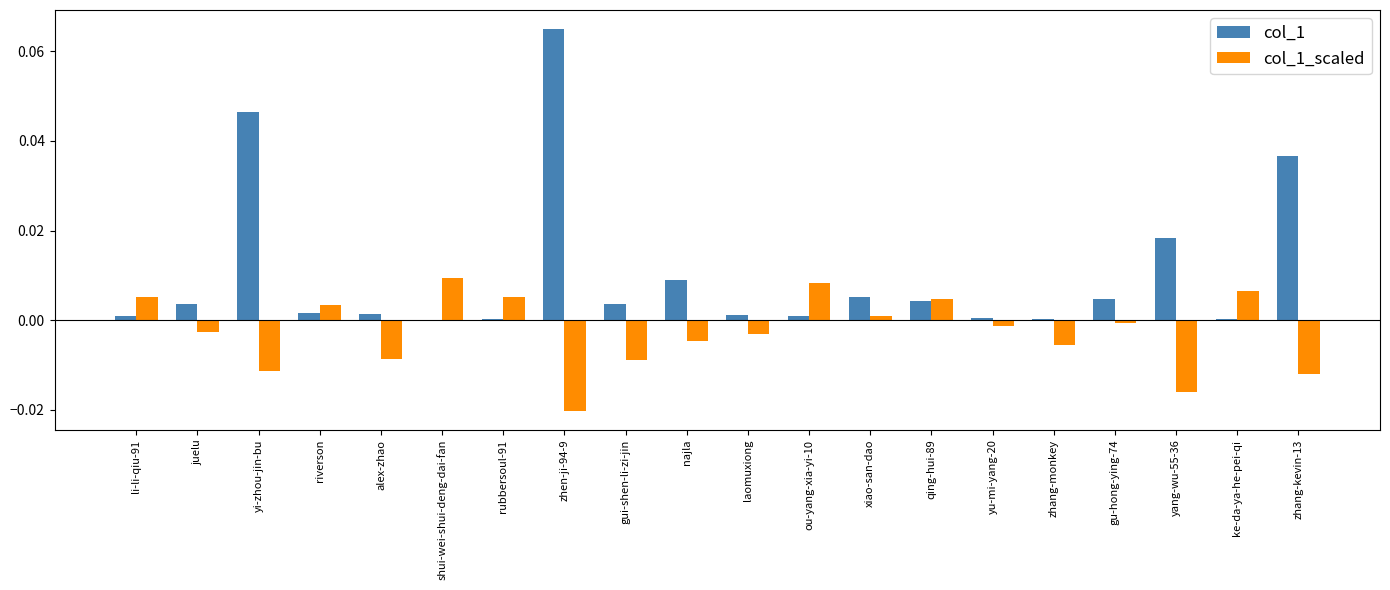

True or false: col_1_scaled has a value of -0.0 at zhang-kevin-13.

True